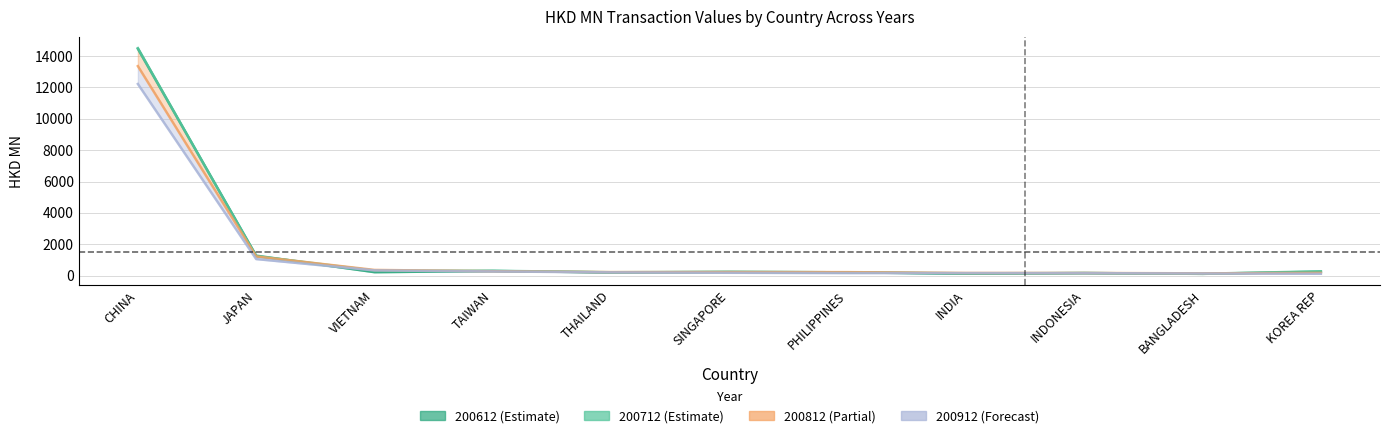

Rank the categories by 200612 value from lowest to highest.

BANGLADESH, INDIA, INDONESIA, THAILAND, PHILIPPINES, VIETNAM, SINGAPORE, KOREA REP, TAIWAN, JAPAN, CHINA